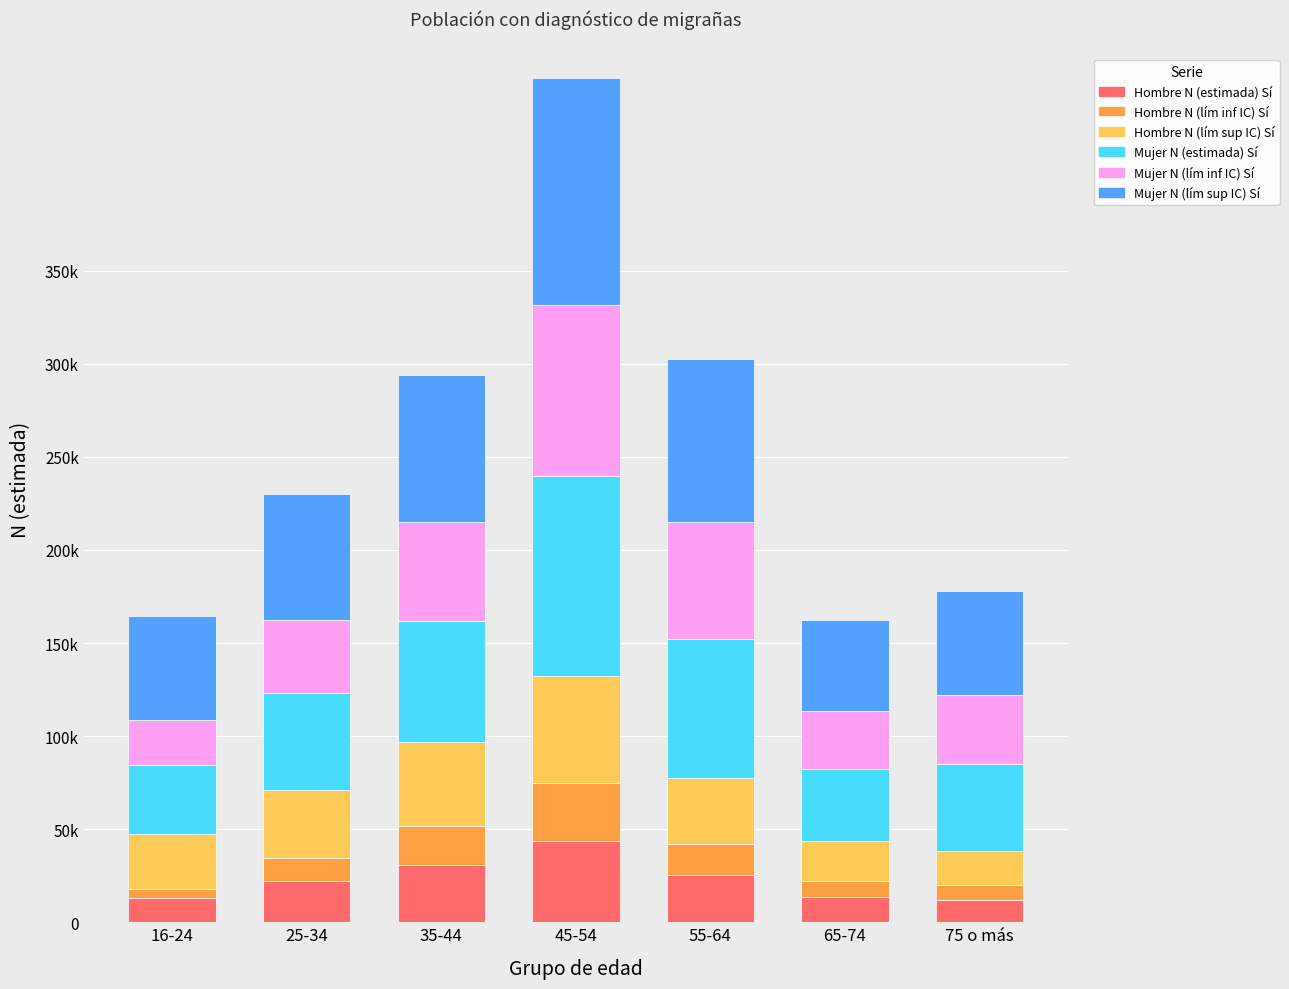

What is the label of the 2nd bar from the right?

65-74